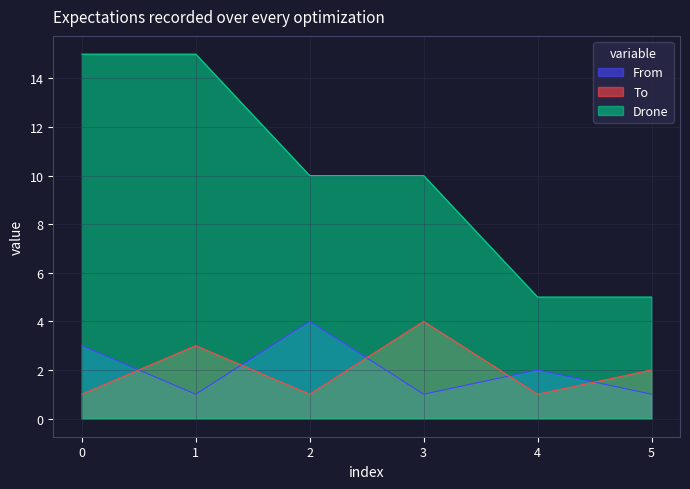

Reading left to right, transcribe all the data shown in this chart.

From: 5=1	4=2	3=1	2=4	1=1	0=3
To: 5=2	4=1	3=4	2=1	1=3	0=1
Drone: 5=5	4=5	3=10	2=10	1=15	0=15